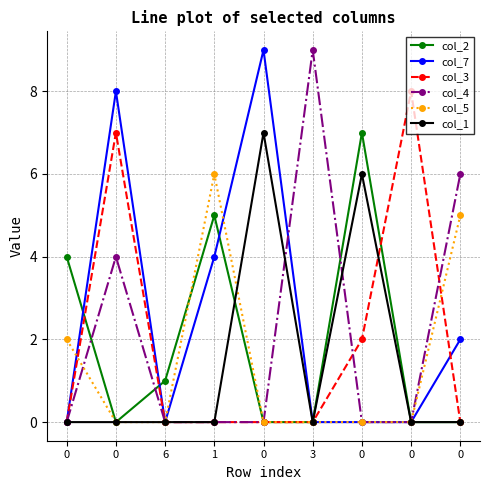

Count the number of categories in the chart.

9